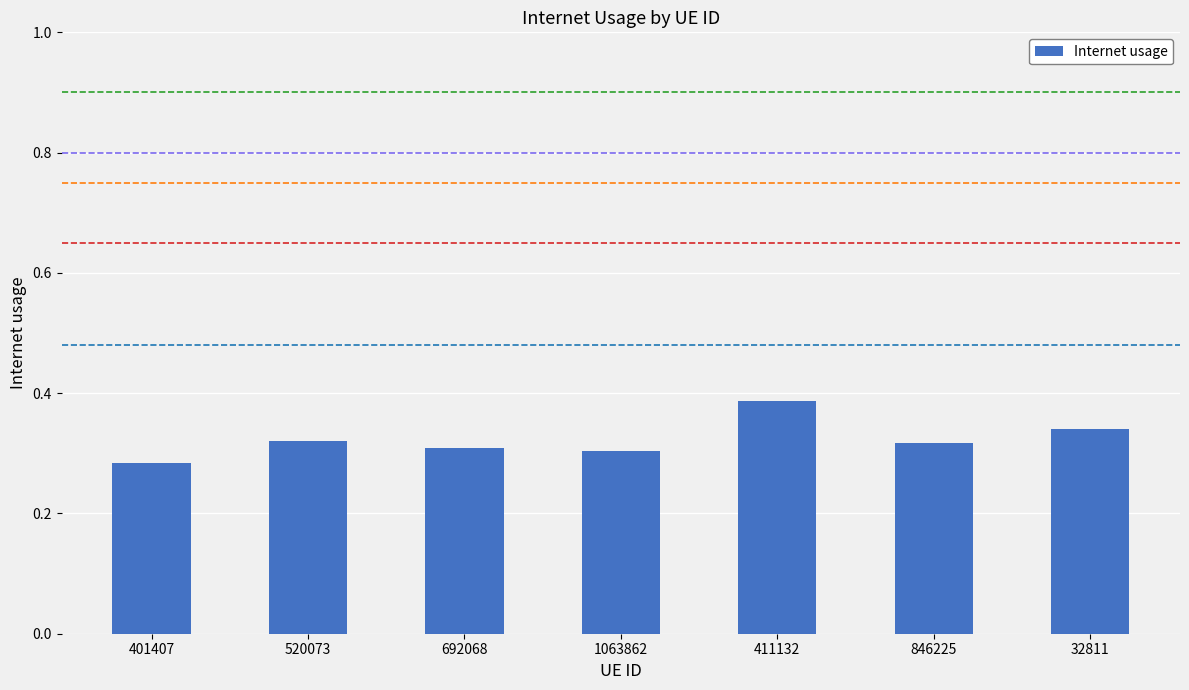

Which has a higher value, 32811 or 401407?

32811